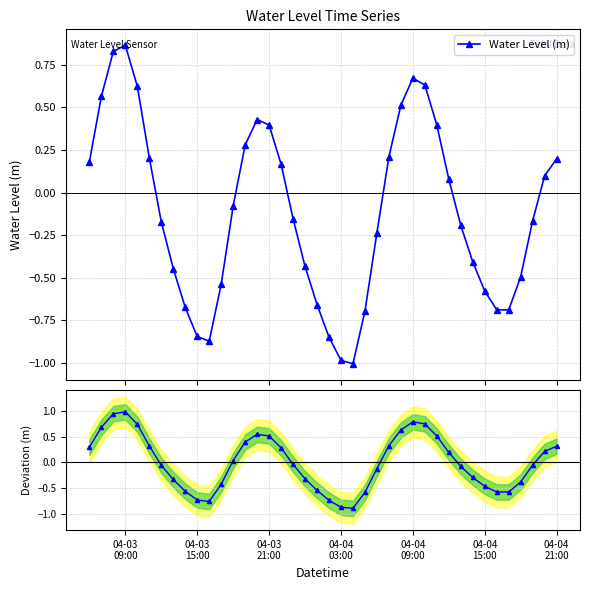

How many interior local valleys does the Water Level (m) series have?

3